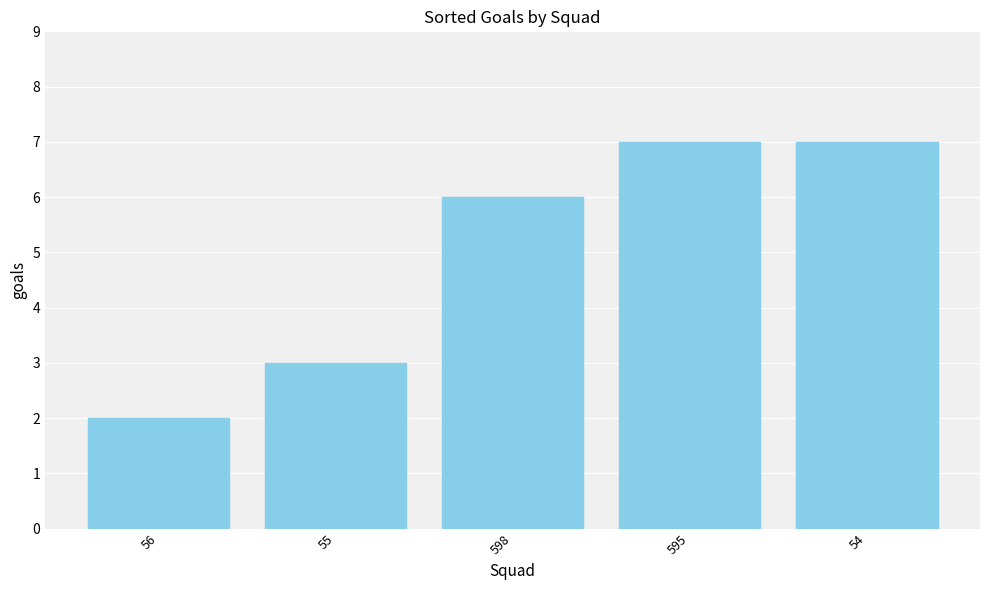

What is the maximum value shown in the chart?

7